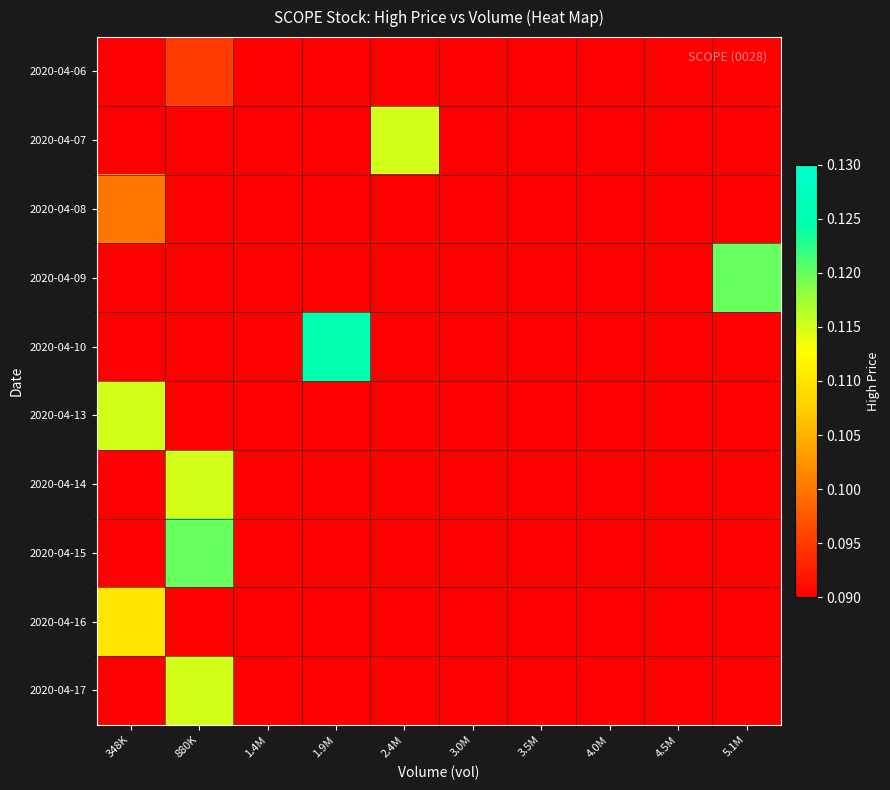

Which category has the highest value across all series?

1.9M